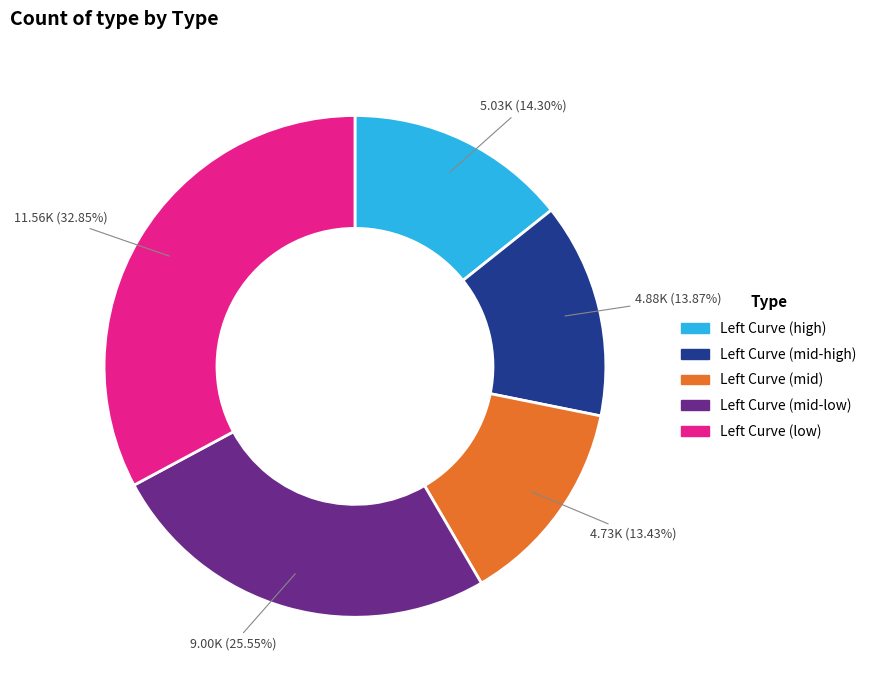

Is there any slice that represents more than half of the pie?

No